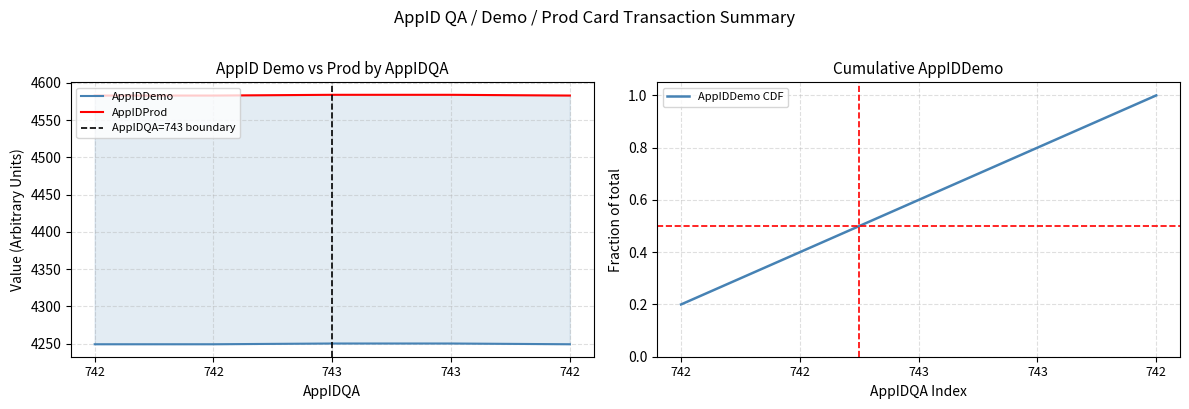

Which series changed the most between 742 and 742?

AppIDDemo